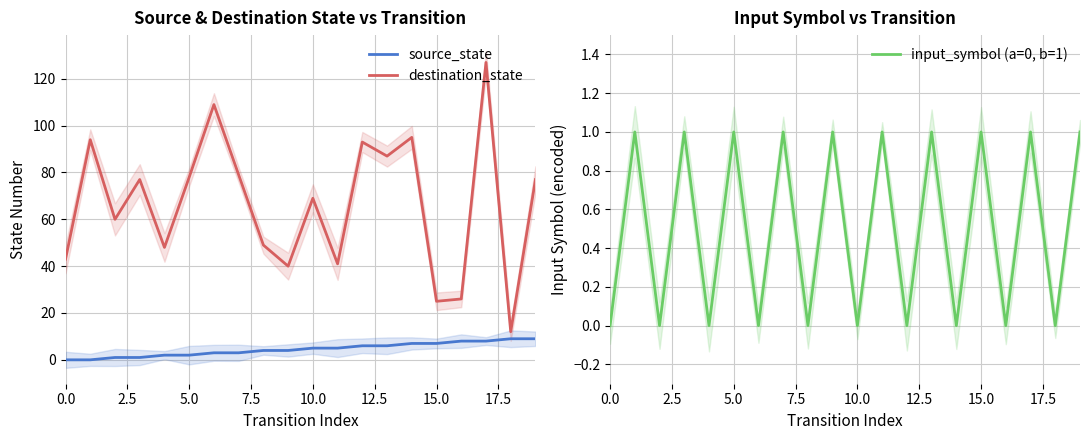

How many lines are shown in the chart?

3